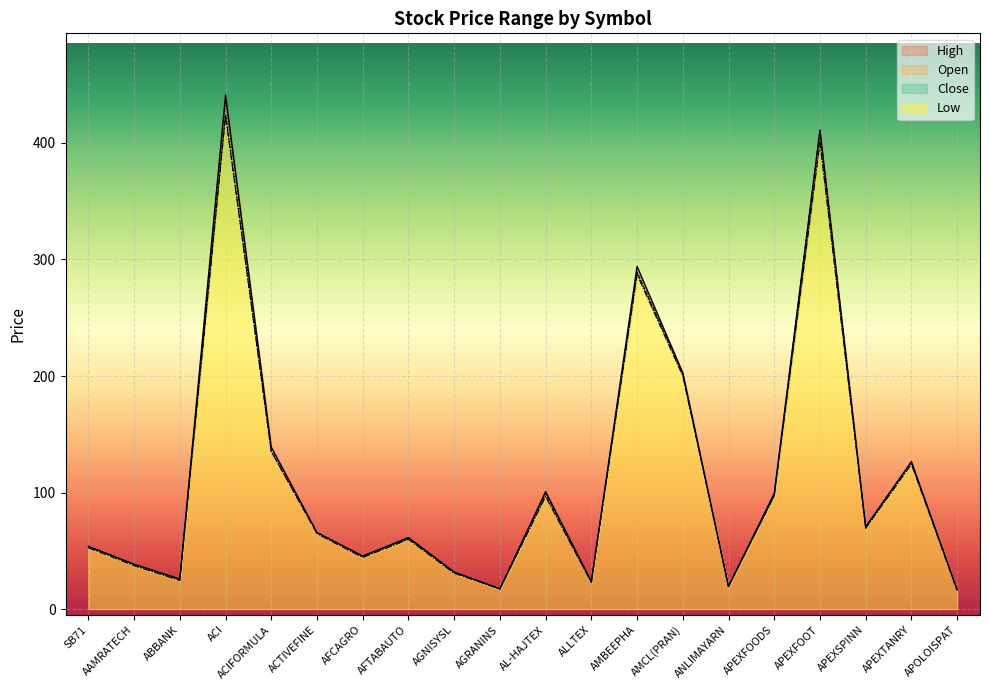

True or false: Low and Close intersect in this chart.

False